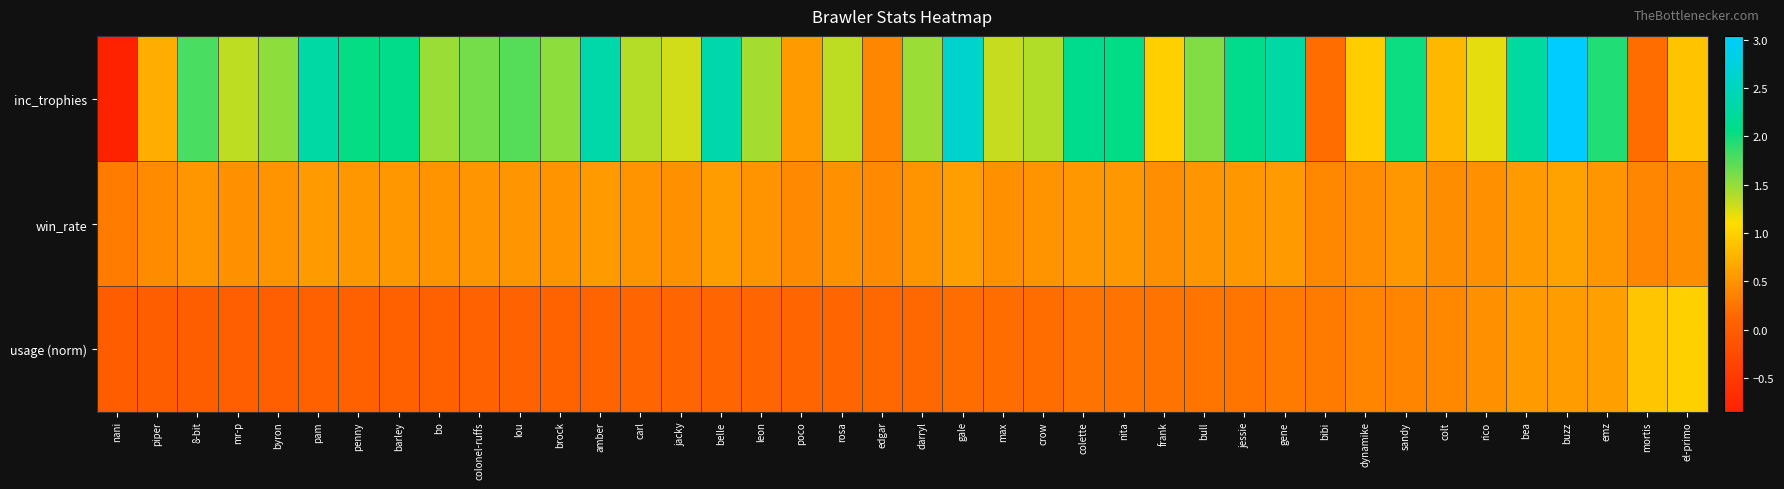

At how many categories does at least one series exceed 0?

40